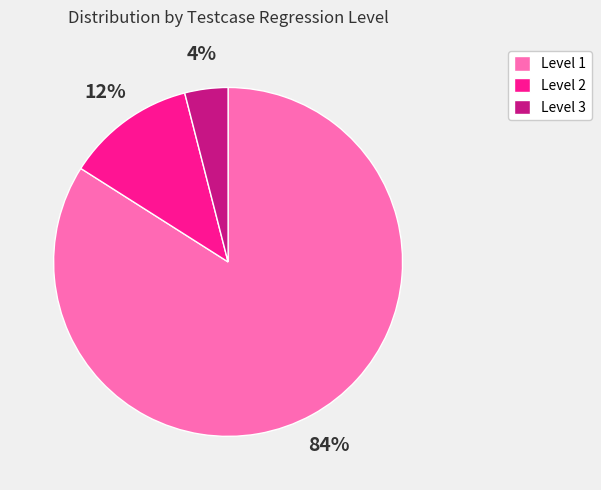

Count the number of slices in the pie.

3